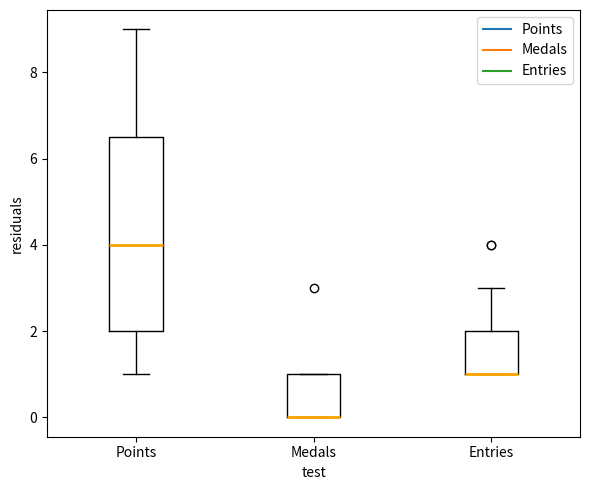

Reading left to right, read every box against the y-axis: the position of its median line, the range the box covers, and the ends of its whiskers. The values are not printed on the chart, so give them approximately, as read against the axis.

Points: median 4.0, box 2.0 to 6.6, whiskers 1.0 to 9.0
Medals: median 0.0 (drawn on the box's lower edge), box 0.0 to 1.0, whiskers 0.0 to 1.0
Entries: median 1.0 (drawn on the box's lower edge), box 1.0 to 2.0, whiskers 1.0 to 3.0